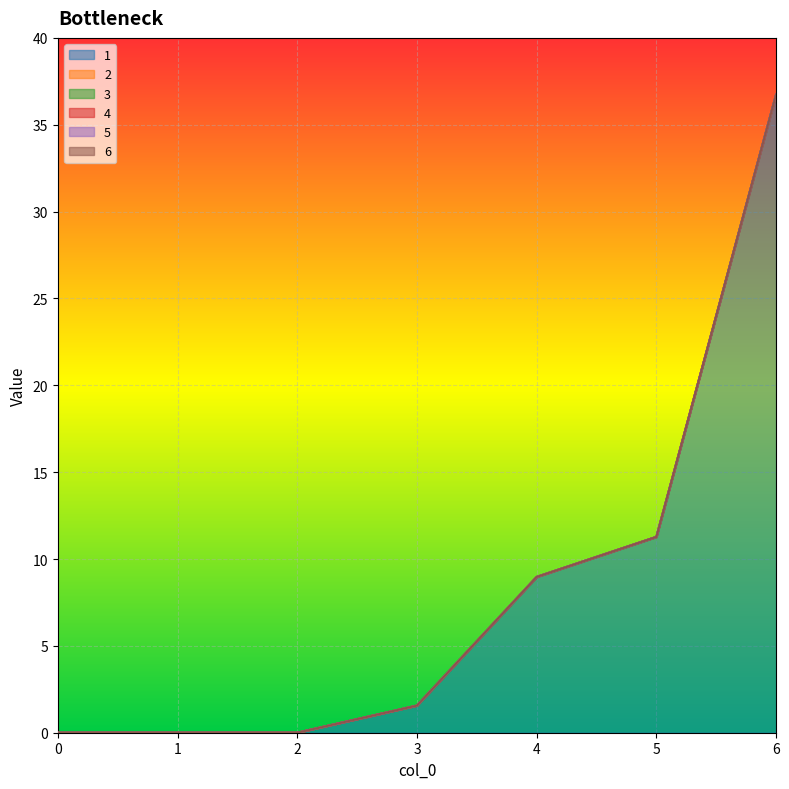

What is the spread (max minus min) of values at 6?

36.7